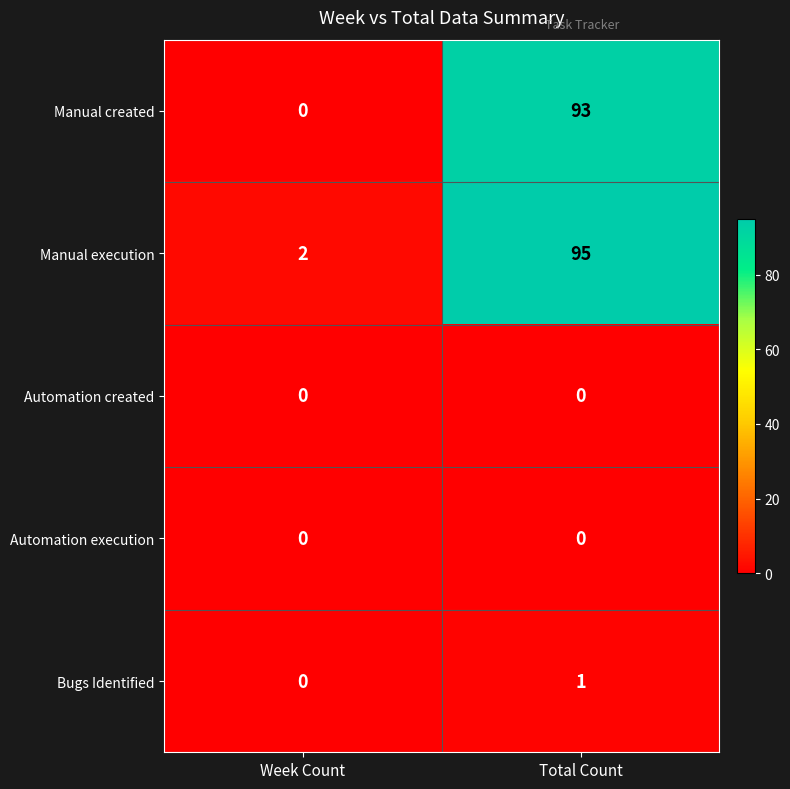

Read the Manual created value at Total Count, to the nearest 5.

95